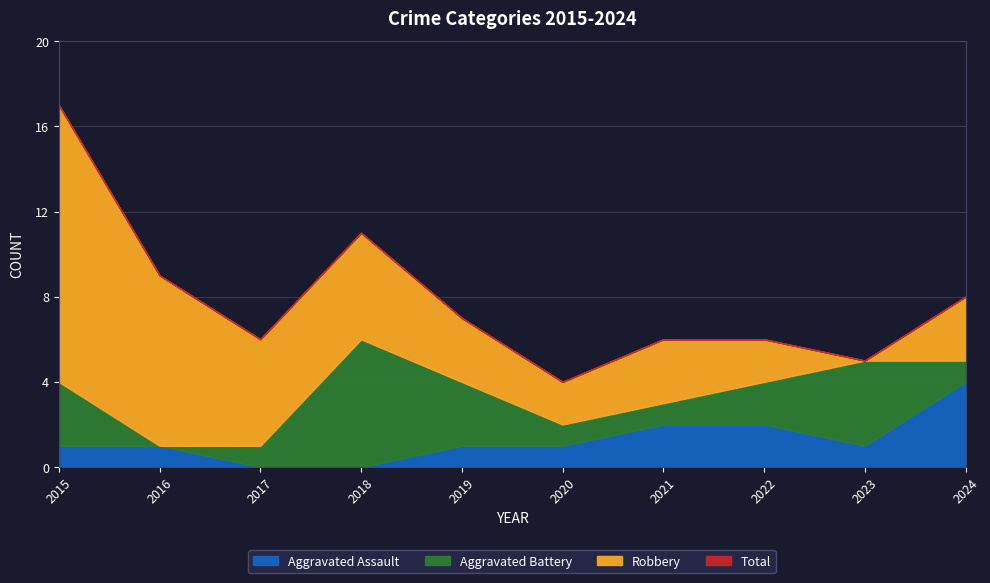

Does the chart have visible grid lines?

Yes